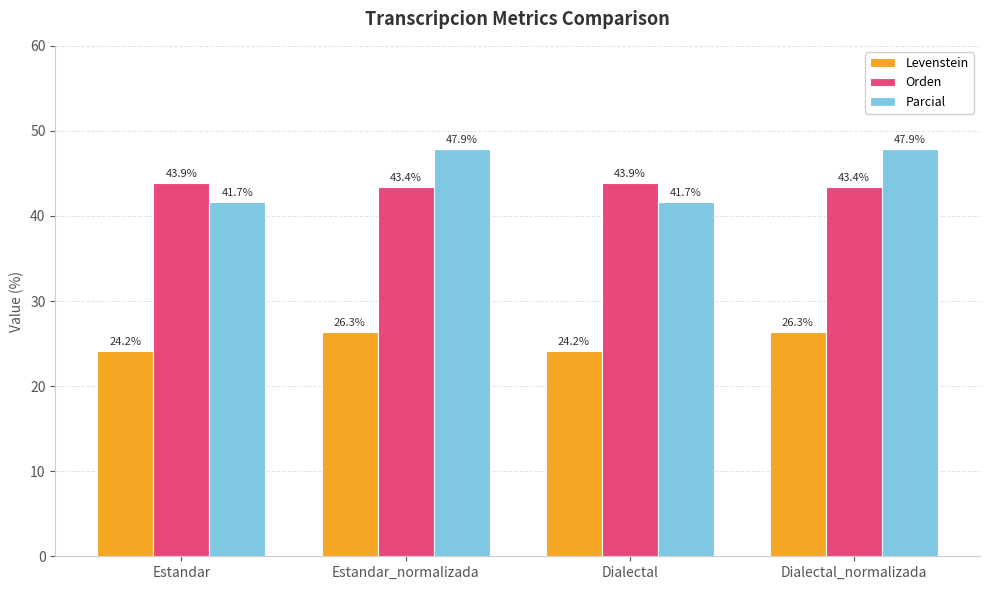

Reading left to right, transcribe all the data shown in this chart.

Levenstein: Estandar=24.2	Estandar_normalizada=26.3	Dialectal=24.2	Dialectal_normalizada=26.3
Orden: Estandar=43.9	Estandar_normalizada=43.4	Dialectal=43.9	Dialectal_normalizada=43.4
Parcial: Estandar=41.7	Estandar_normalizada=47.9	Dialectal=41.7	Dialectal_normalizada=47.9